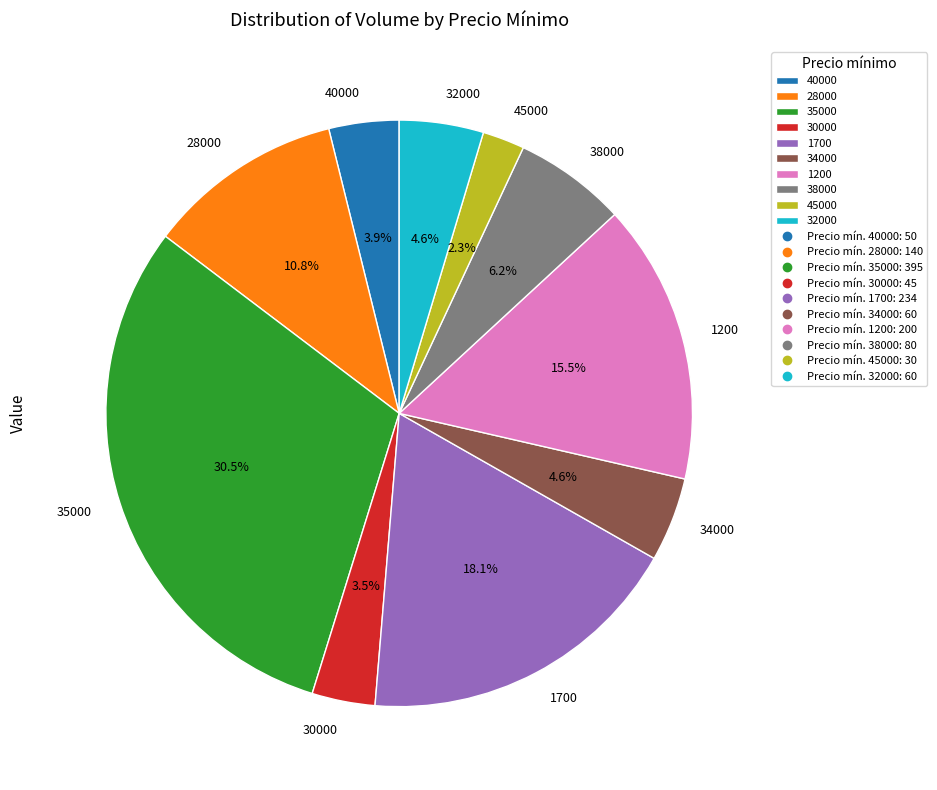

Between 30000 and 28000, which is larger?

28000